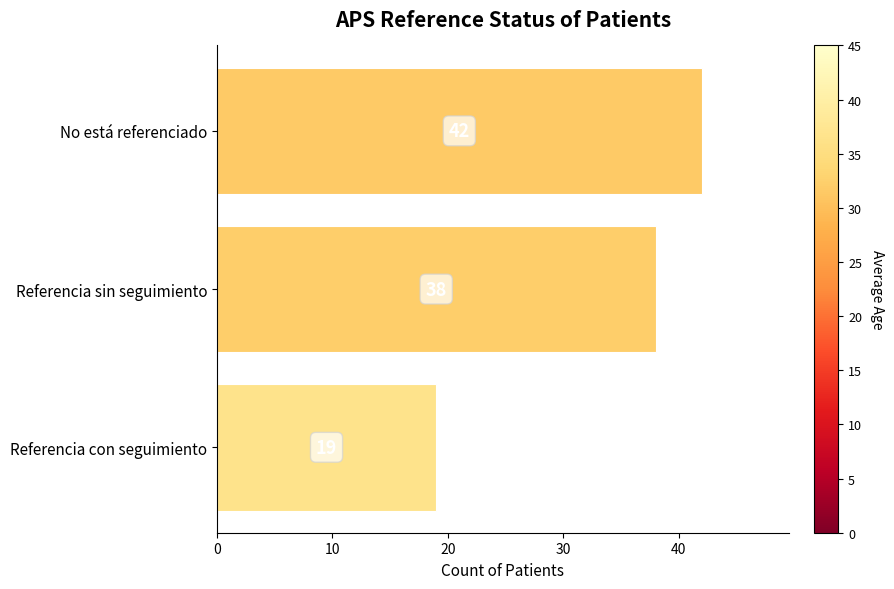

The value at Referencia con seguimiento is 19. True or false?

True